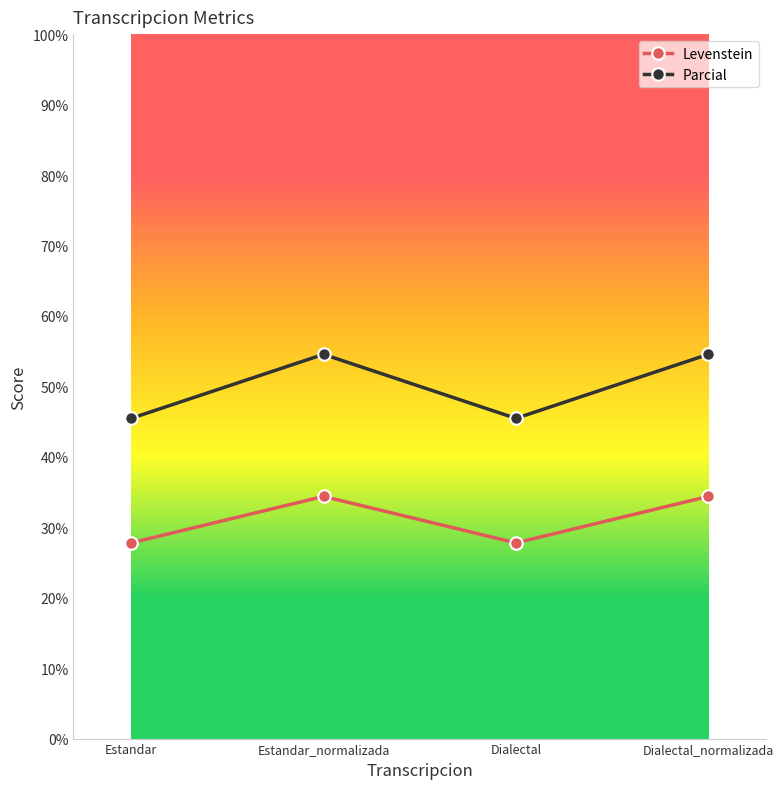

True or false: Levenstein and Parcial intersect in this chart.

False